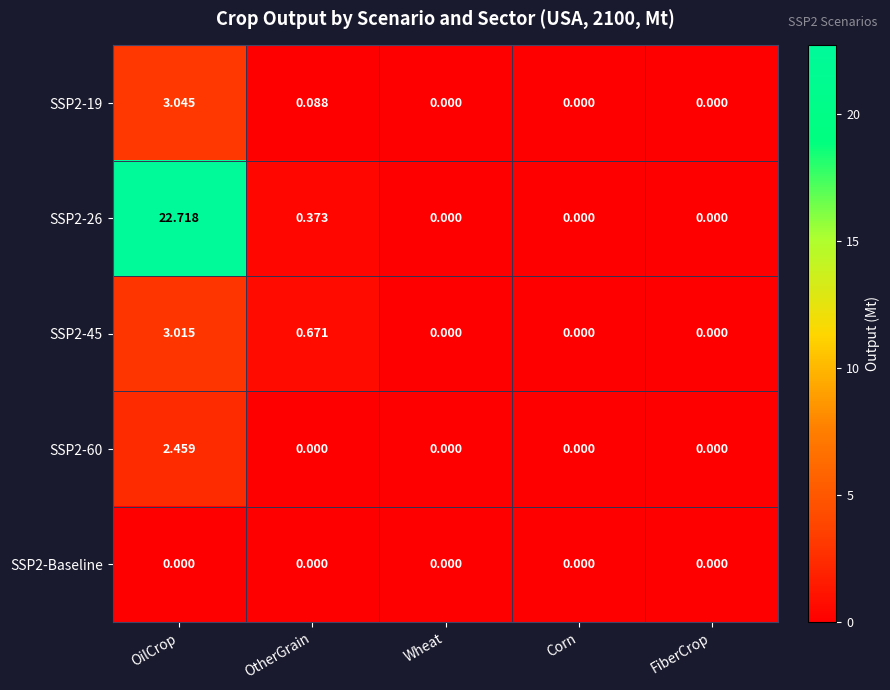

At which label is SSP2-26 closest to 11?

OtherGrain